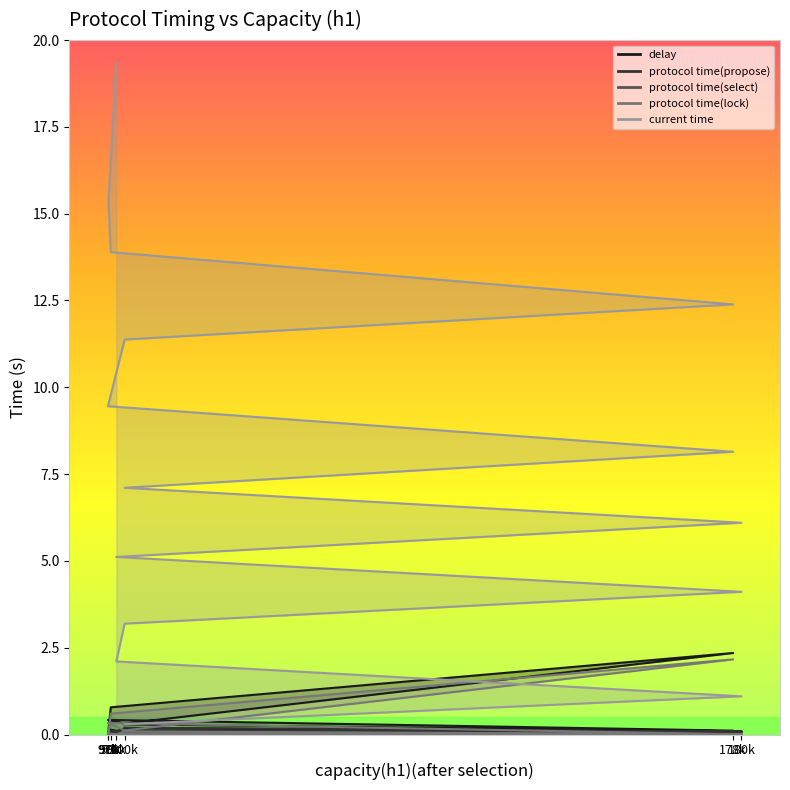

How many lines are shown in the chart?

5